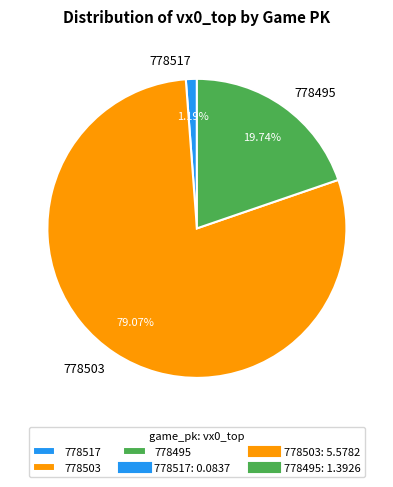

Is it true that 778517 is 1% of the pie?

True